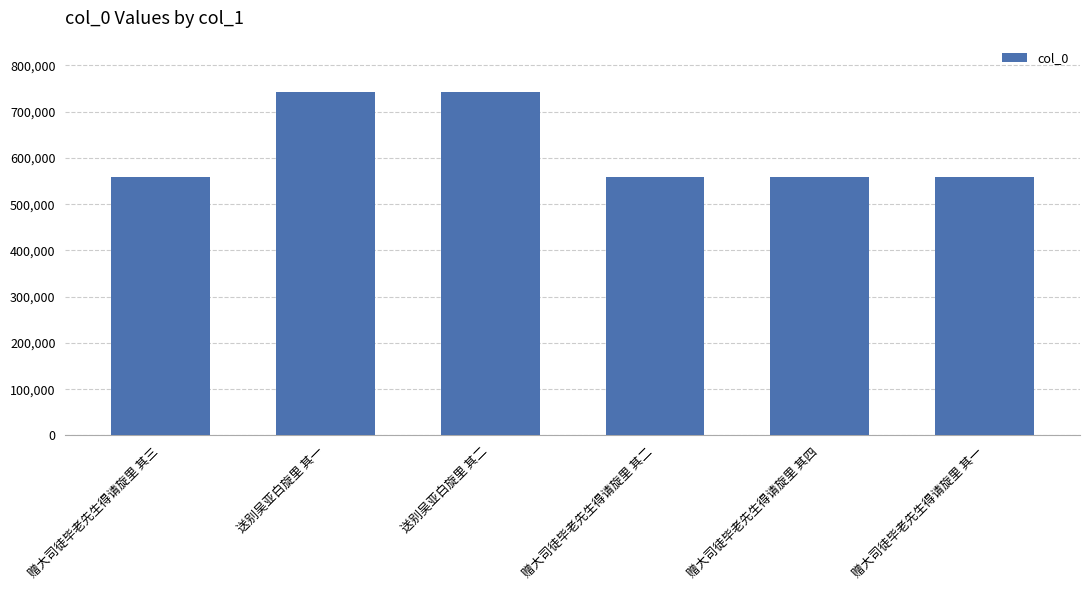

What position from the right is 赠大司徒毕老先生得请旋里 其三?

6